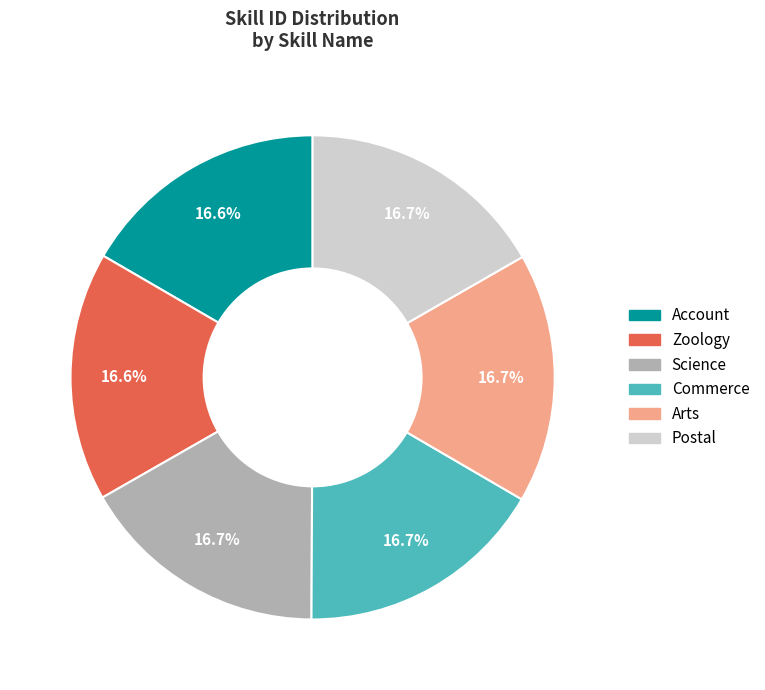

Count the number of slices in the pie.

6